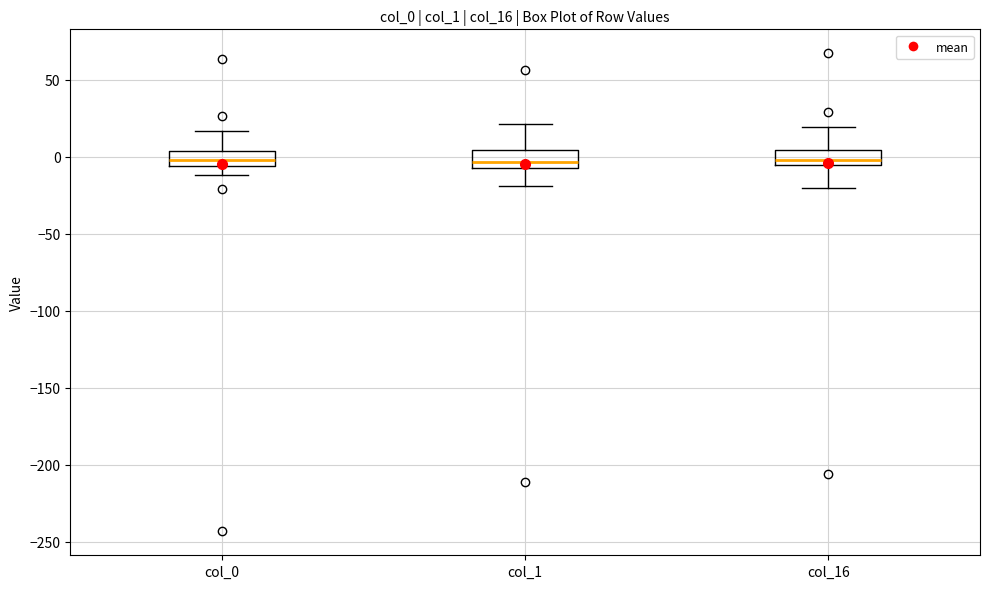

Where does the lower whisker of the box for col_1 end on the y-axis? The values are not printed on the chart, so give them approximately, as read against the axis.

-20